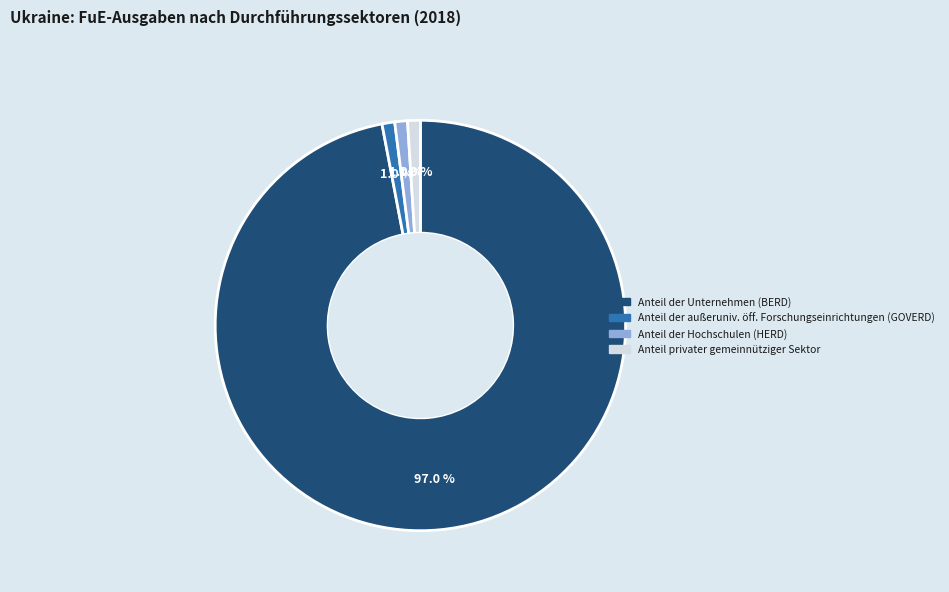

What percentage is NOT represented by Anteil privater gemeinnütziger Sektor?

99.0%